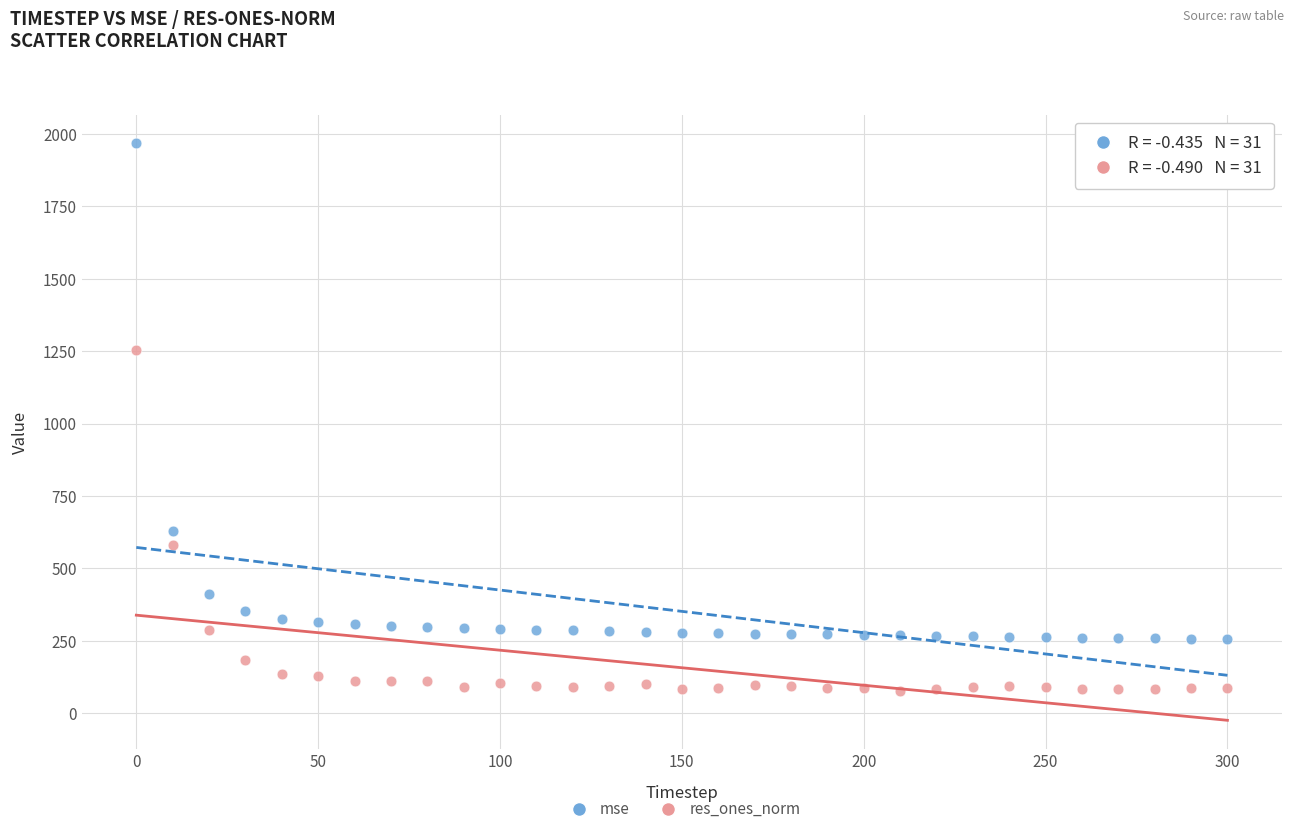

Which series has the widest spread of Y values?

mse